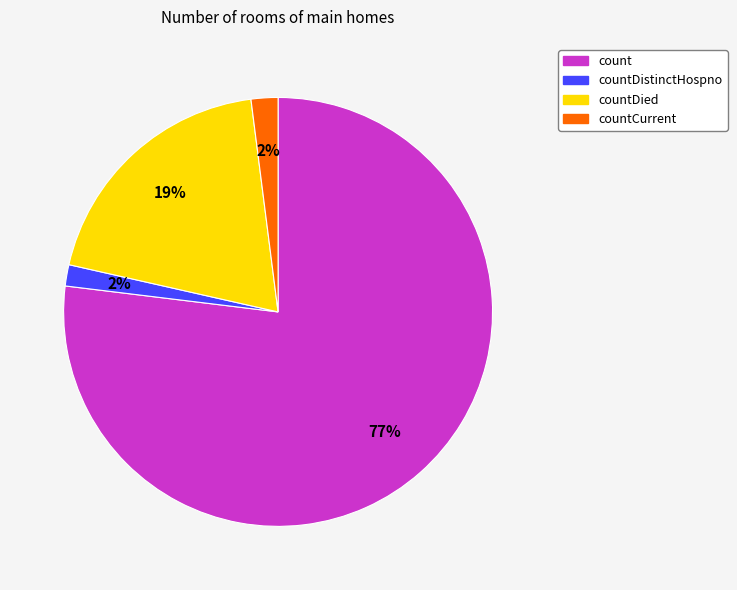

True or false: countCurrent accounts for 2% of the total.

True